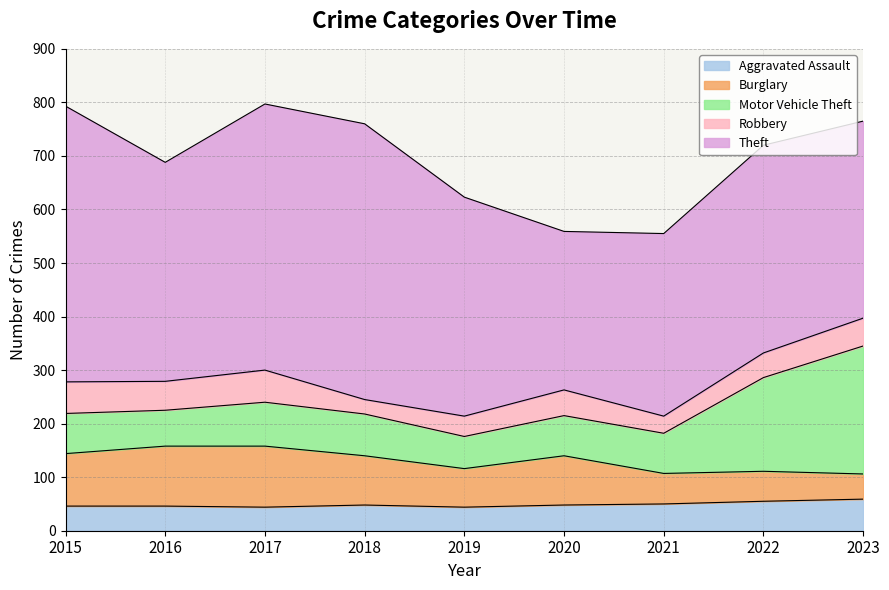

The Theft series shows 226 at 2017. True or false?

False